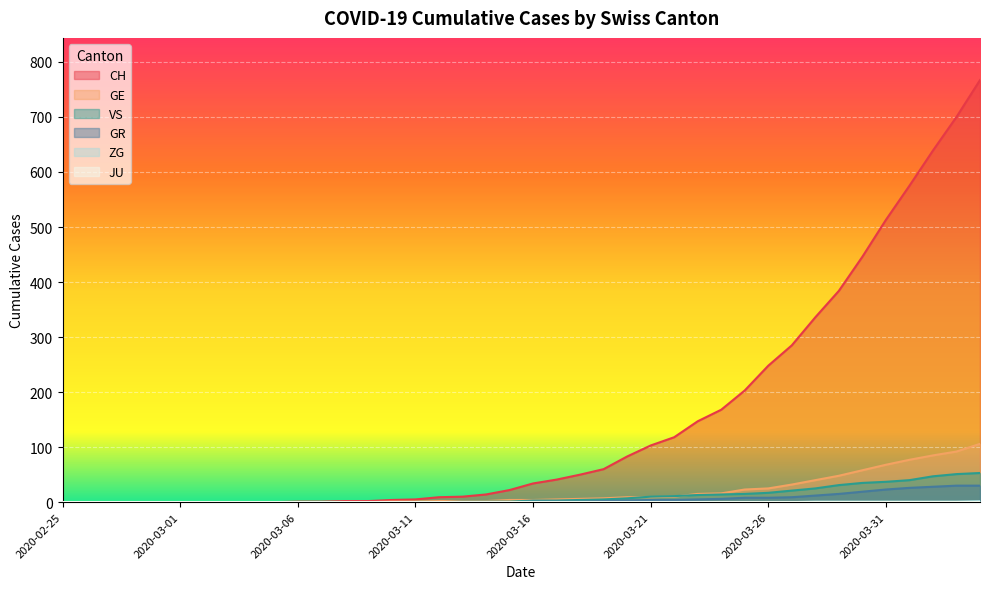

What is the label of the 31st point from the right?

2020-03-05